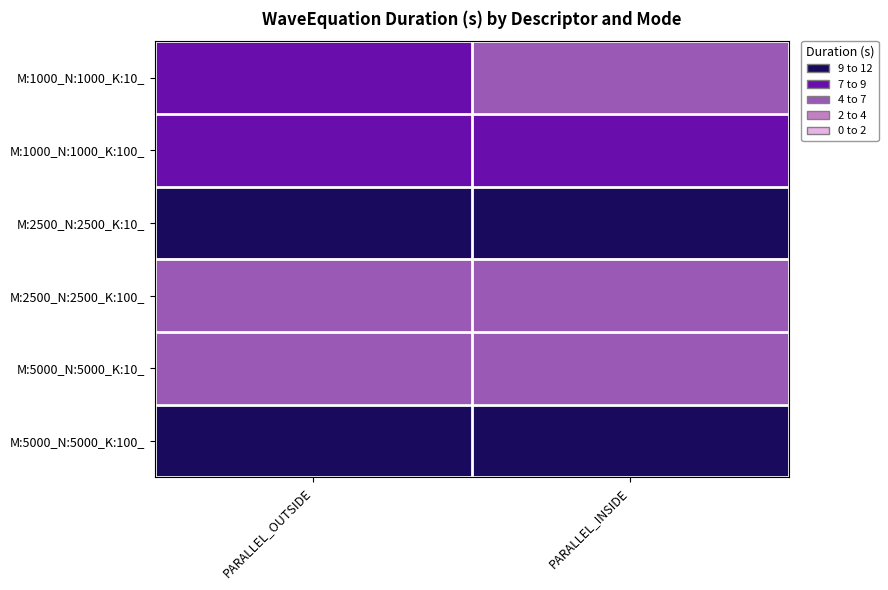

Rank the series at PARALLEL_INSIDE from highest to lowest value.

M:5000_N:5000_K:100_, M:2500_N:2500_K:10_, M:1000_N:1000_K:100_, M:2500_N:2500_K:100_, M:1000_N:1000_K:10_, M:5000_N:5000_K:10_